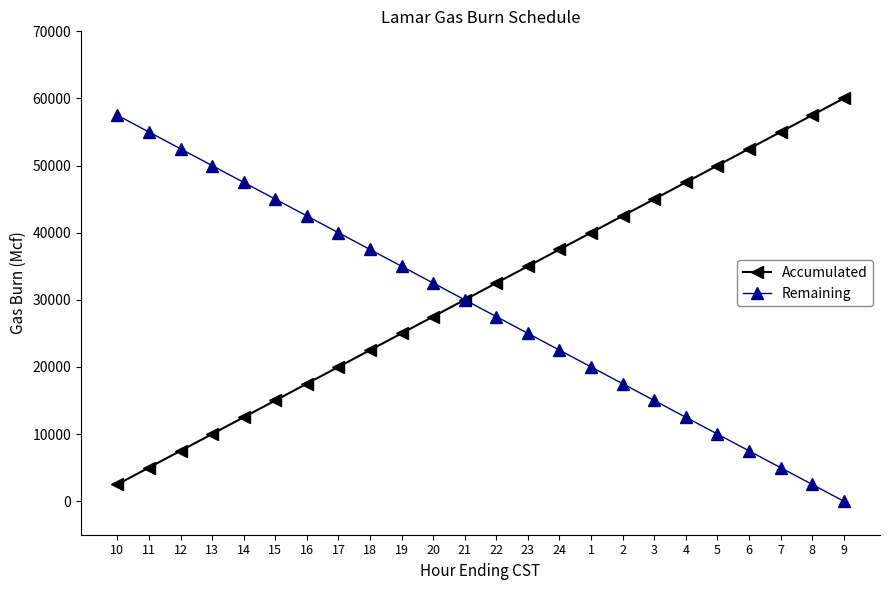

What is the difference between the maximum and minimum values in the Remaining series?

57500